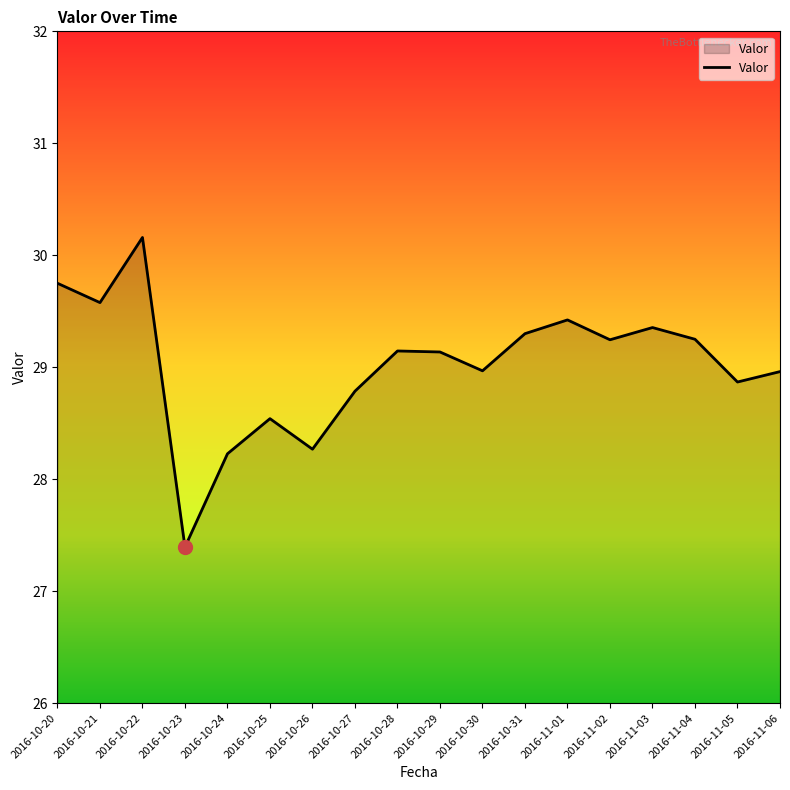

At which category does the chart reach its peak across all series?

2016-10-22